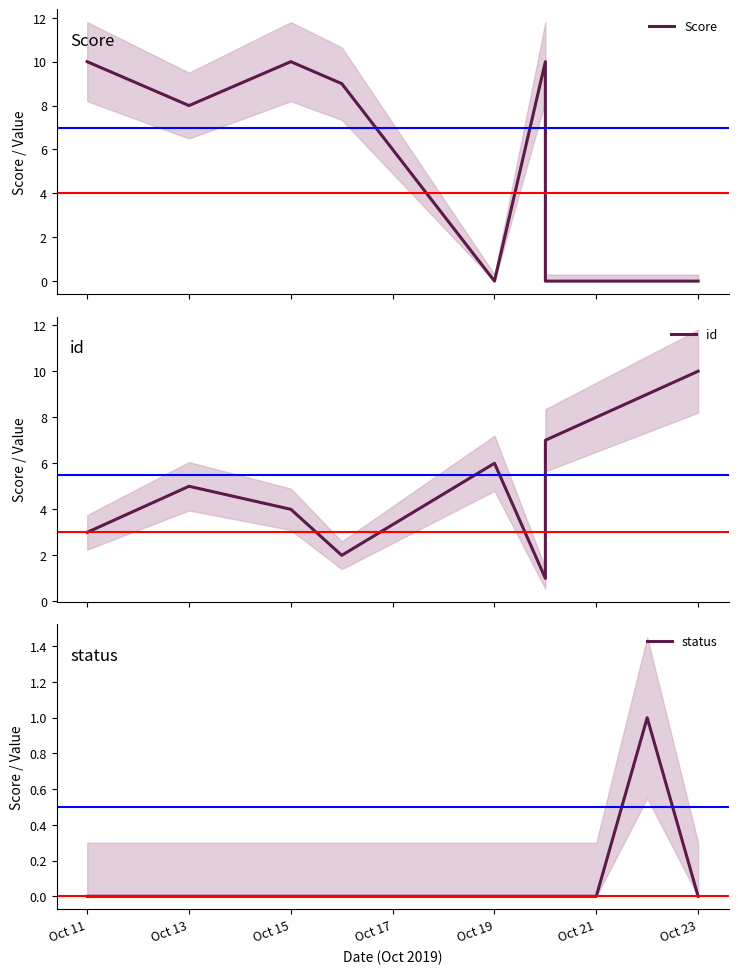

Between which two adjacent categories do Score and id first intersect?

Oct 17 and Oct 19